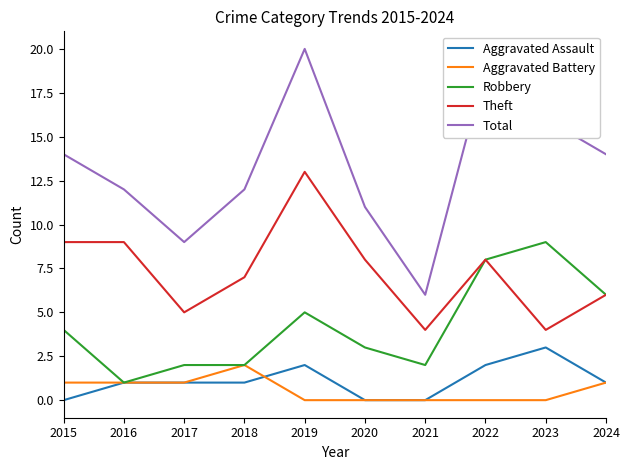

What is the total value across all series at 2017?

18